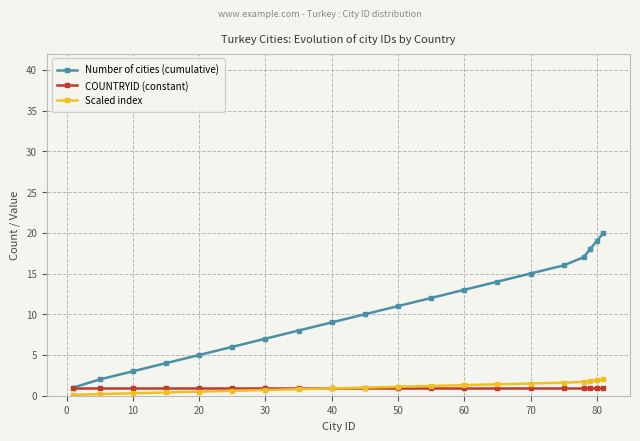

Which series has the largest total across all categories?

Number of cities (cumulative)